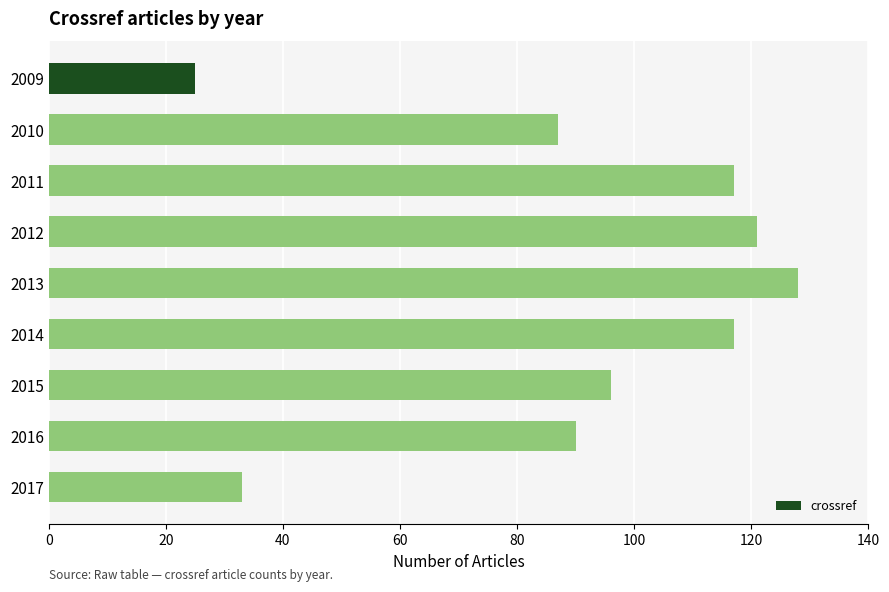

What is the difference between the second highest and second lowest values?

88